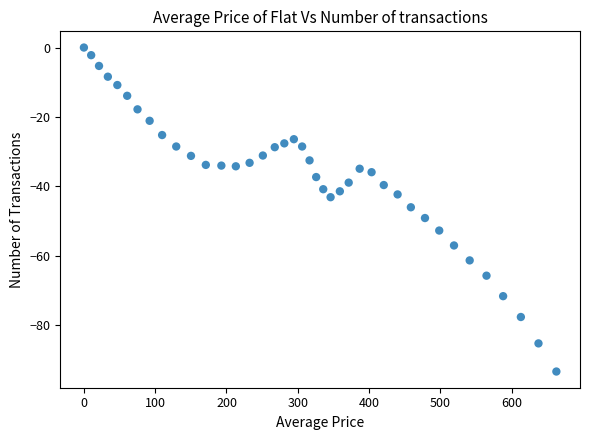

What is the range of X values (max minus min)?

662.7